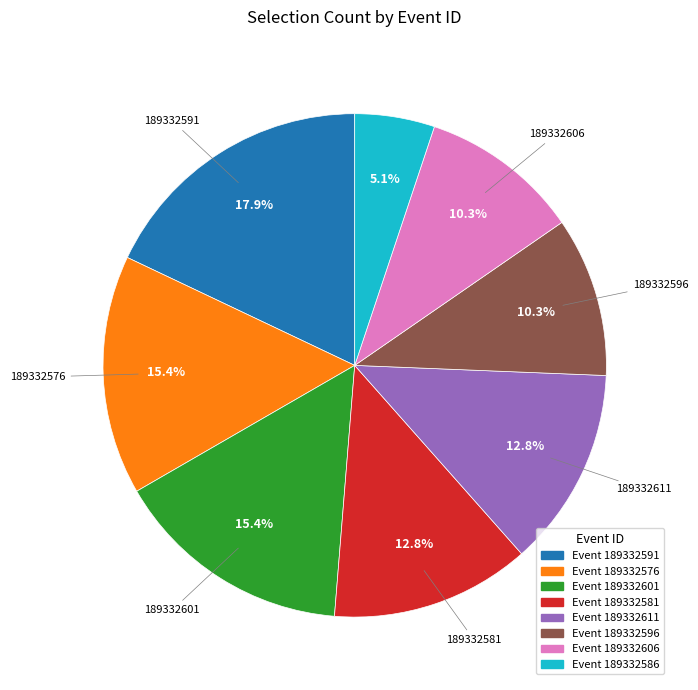

Count the number of slices in the pie.

8